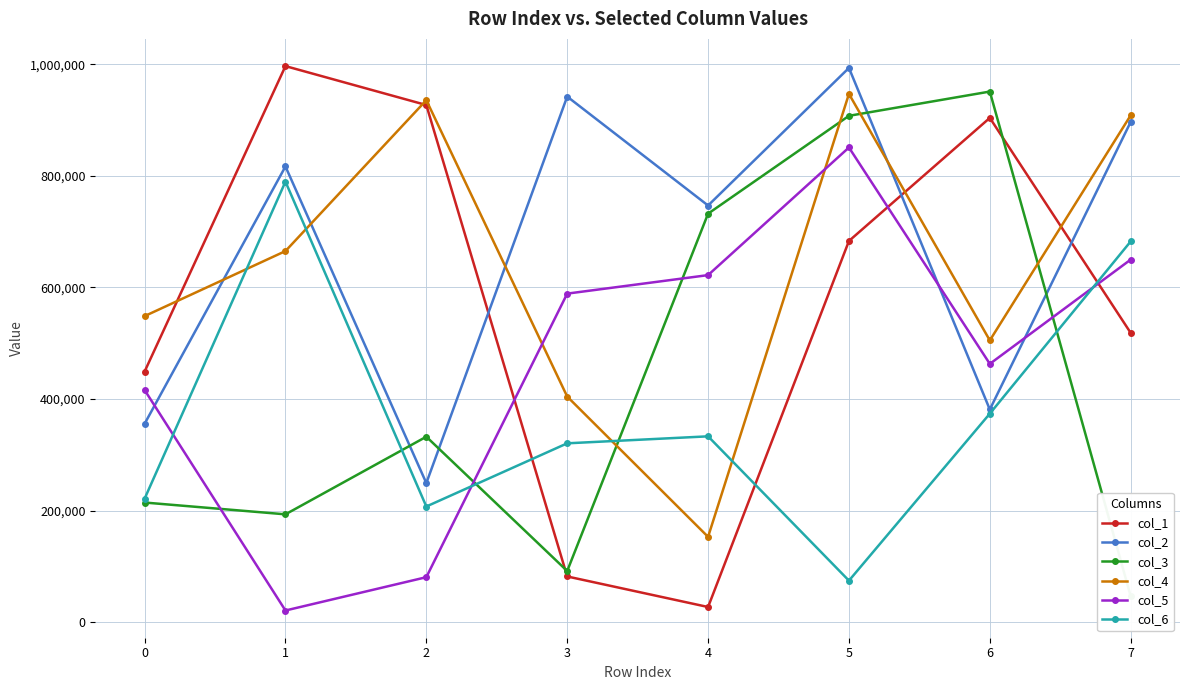

What value does the col_2 series have at 6, to the nearest 50?

381350